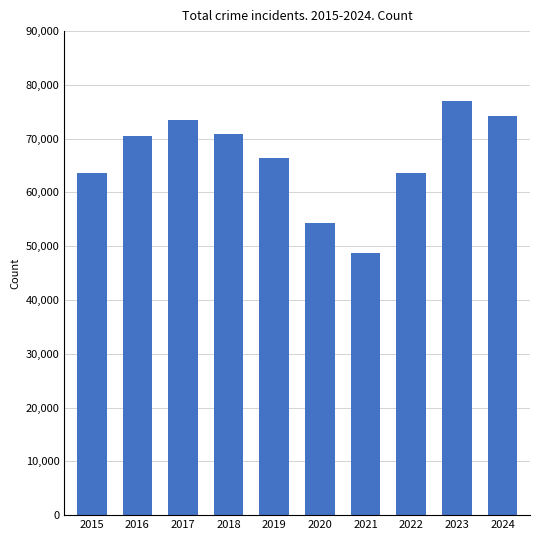

Between 2023 and 2019, which is larger?

2023